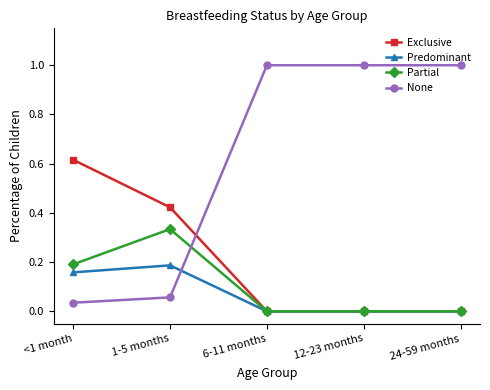

What is the total value across all series at 24-59 months?

1.0